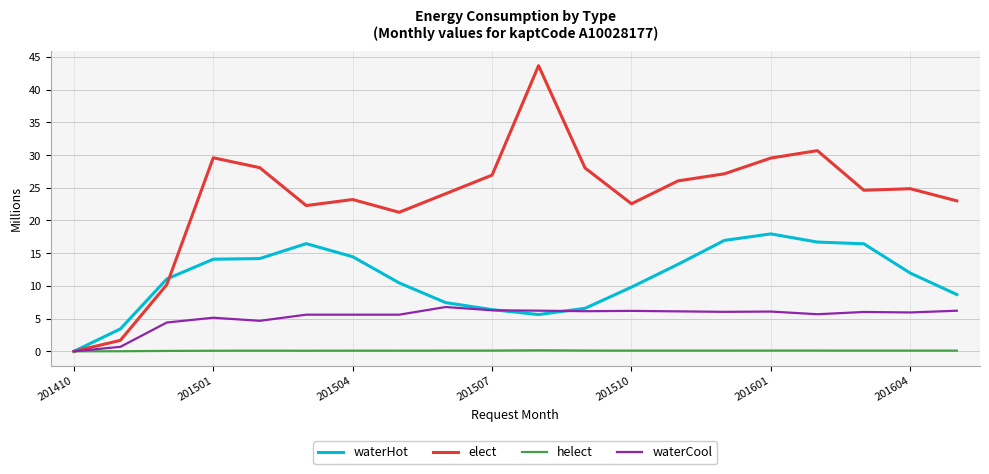

Which series has the largest total across all categories?

elect